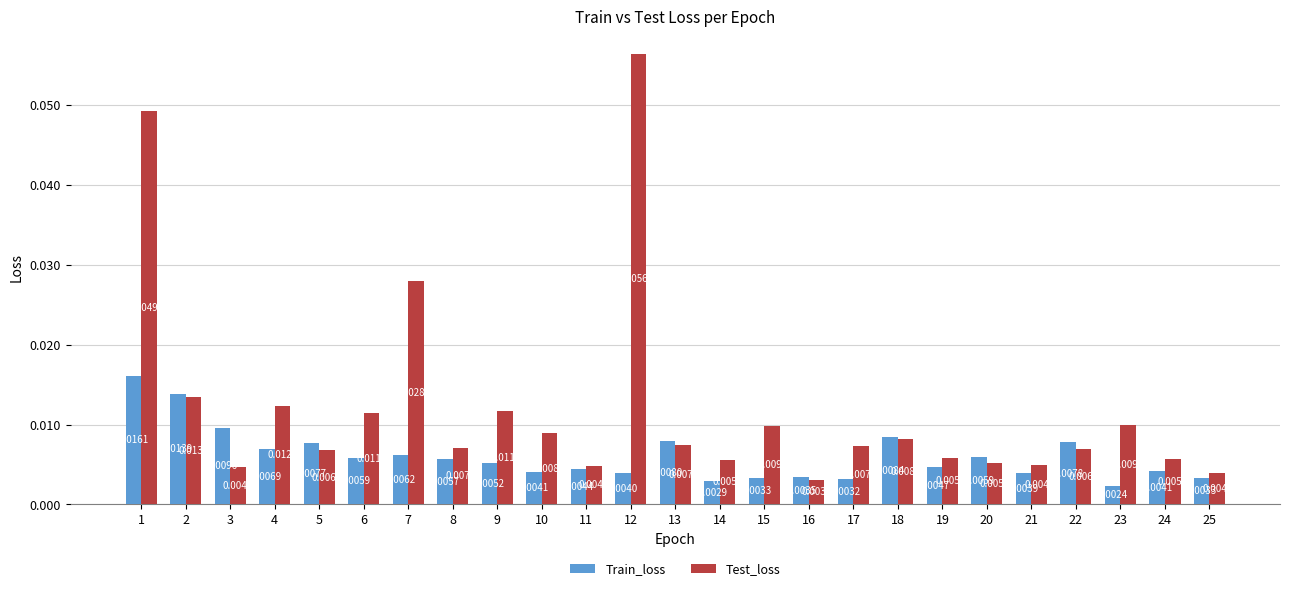

Count the number of categories in the chart.

25